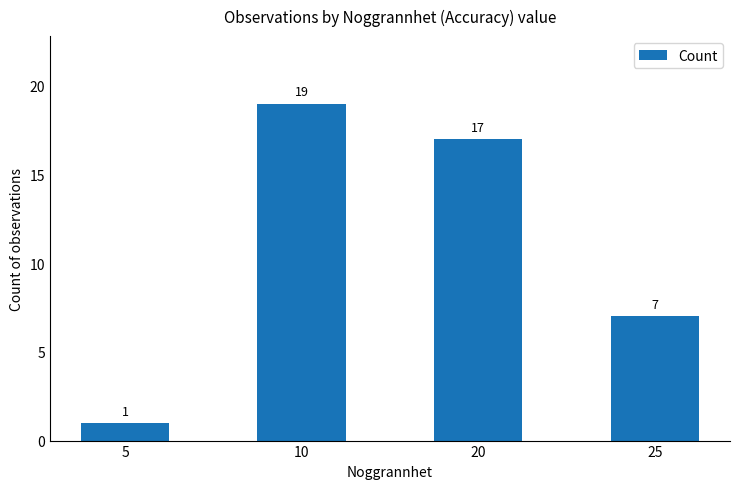

What is the value of the 1st bar from the left?

1